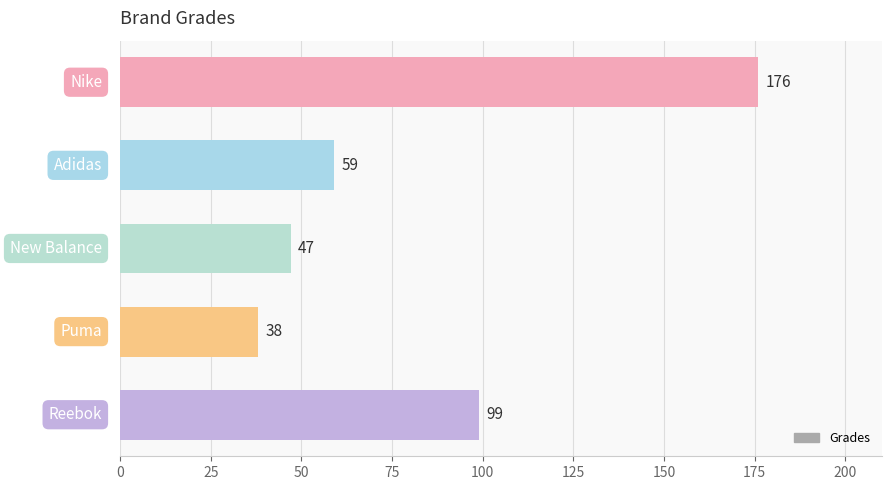

What is the value of the 5th bar from the top?

99